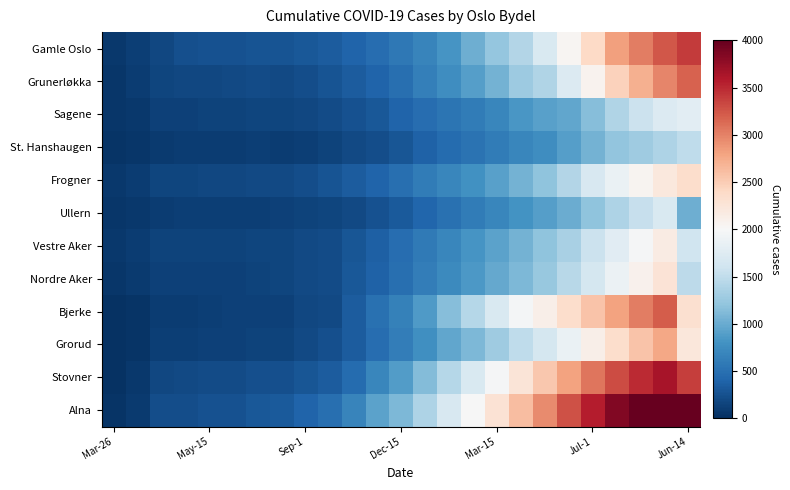

Which series has the largest total across all categories?

Alna